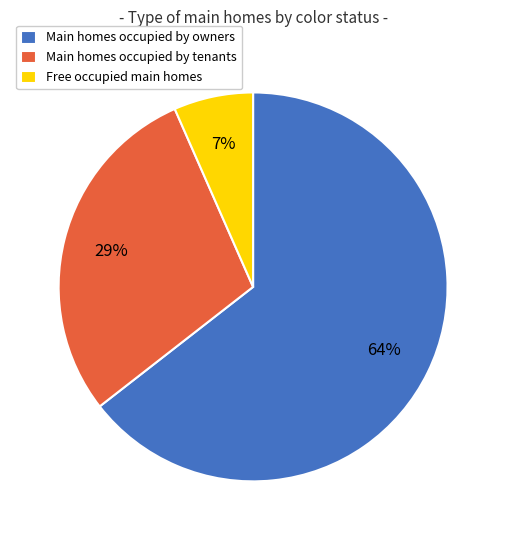

Which slice represents more than half of the pie?

Main homes occupied by owners